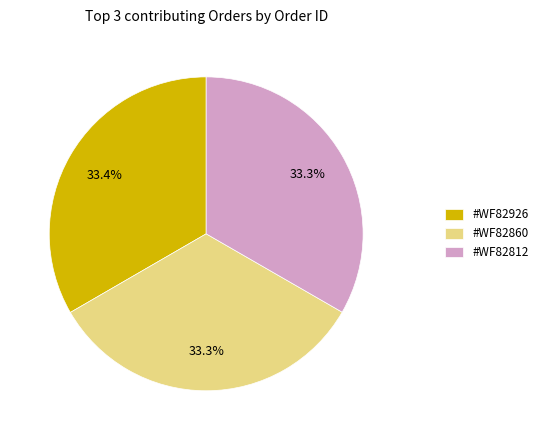

What percentage do #WF82812 and #WF82860 together represent?

66.6%